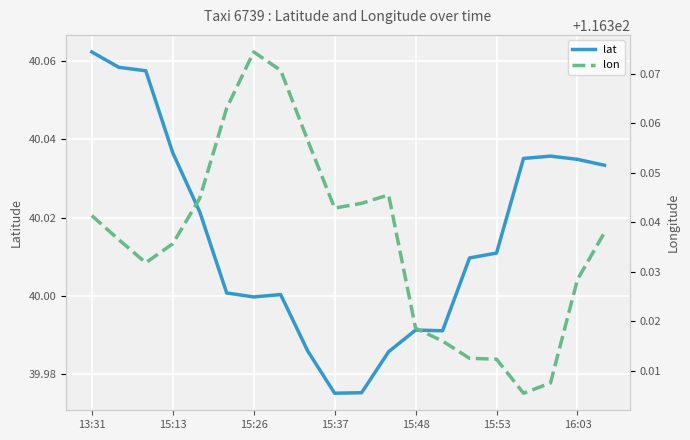

What is the label of the 9th point from the right?

11